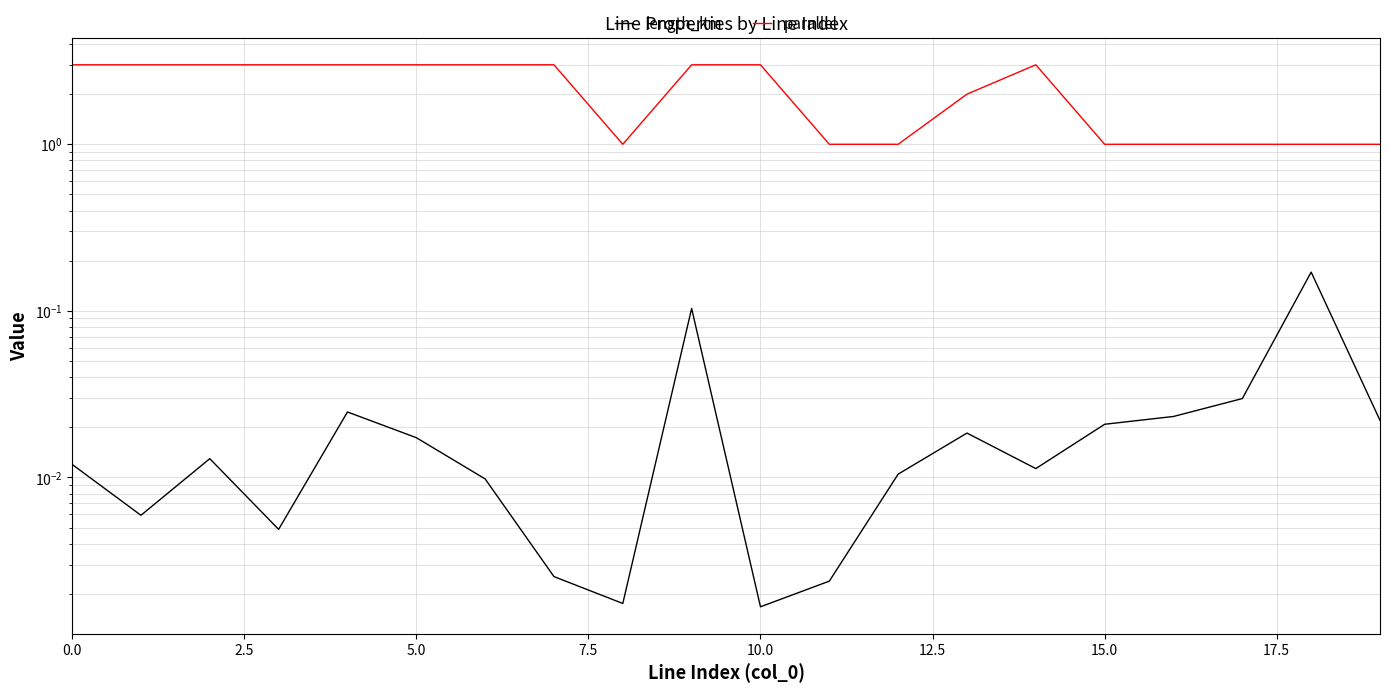

How many interior local valleys does the length_km series have?

5